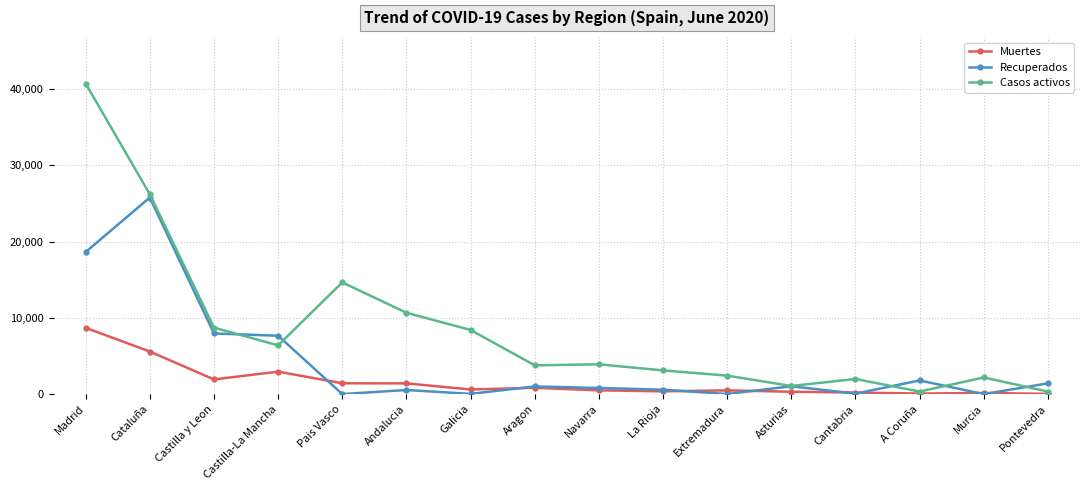

Does the chart display data point markers on the line(s)?

Yes